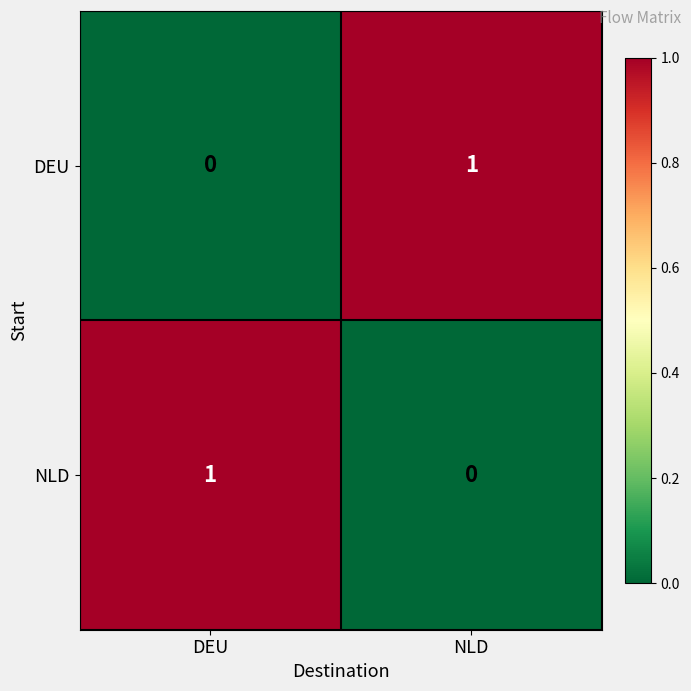

Is it true that DEU equals 1 at NLD?

True